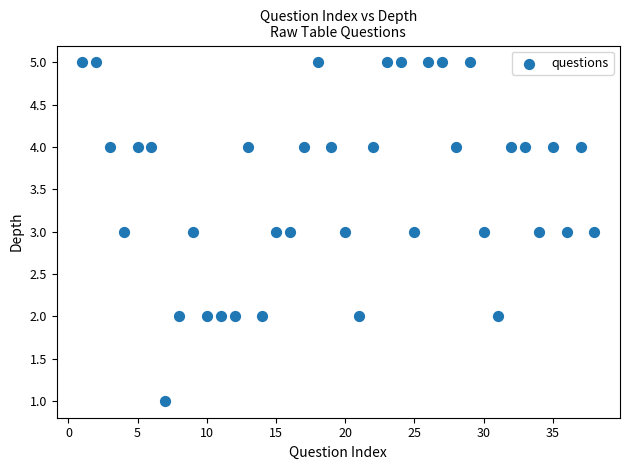

What is the range of Y values (max minus min)?

4